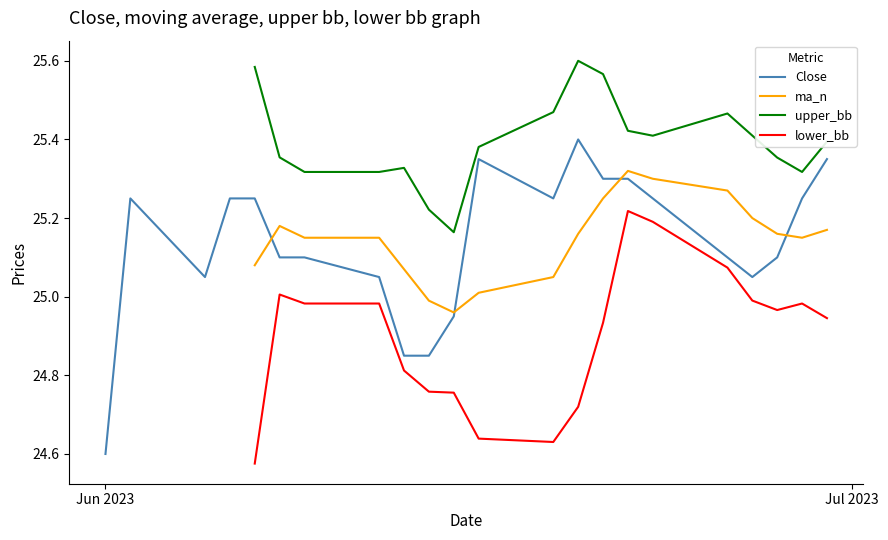

True or false: lower_bb and Close cross at least once.

False